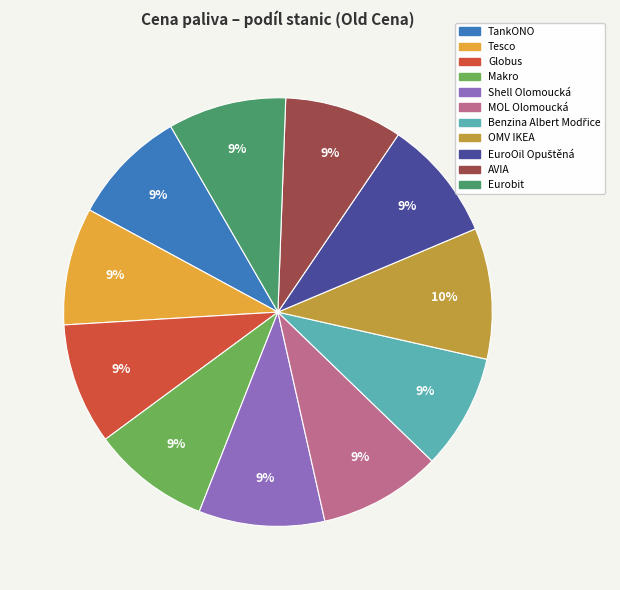

What is the ratio of the value at MOL Olomoucká to the value at Eurobit?

1.0